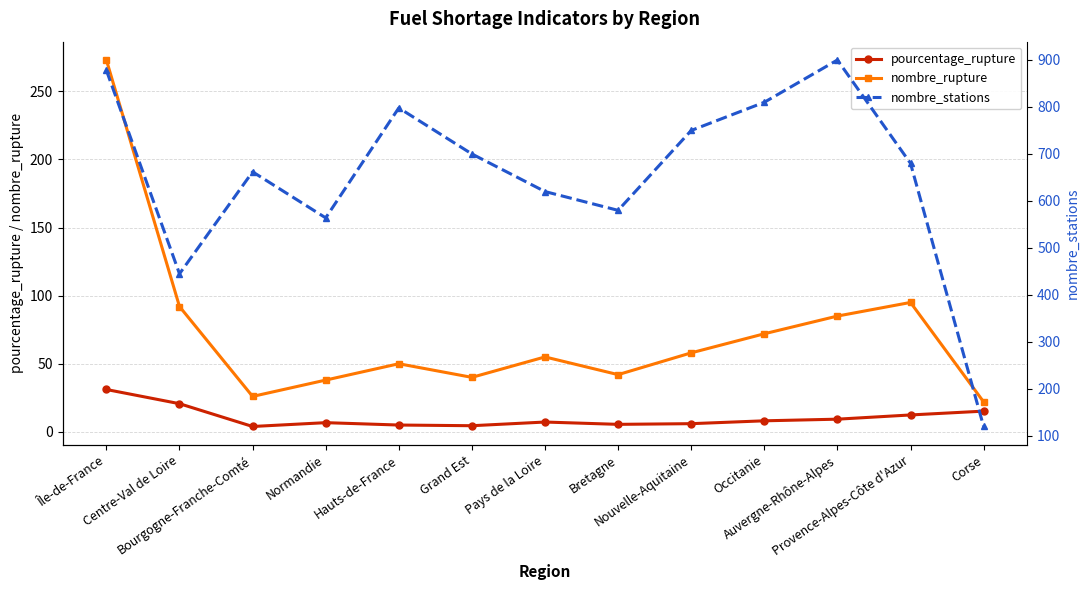

Which label corresponds to the largest value in the chart?

Auvergne-Rhône-Alpes